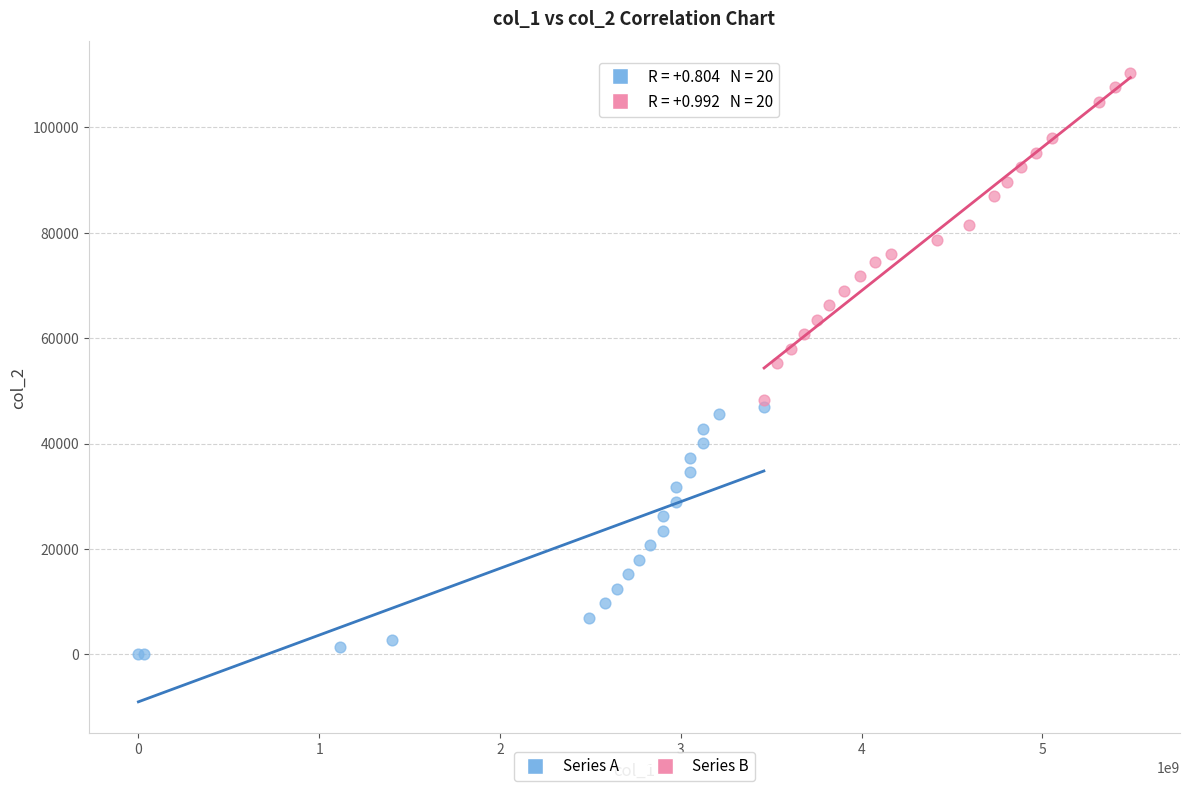

Which series has the widest spread of Y values?

Series B